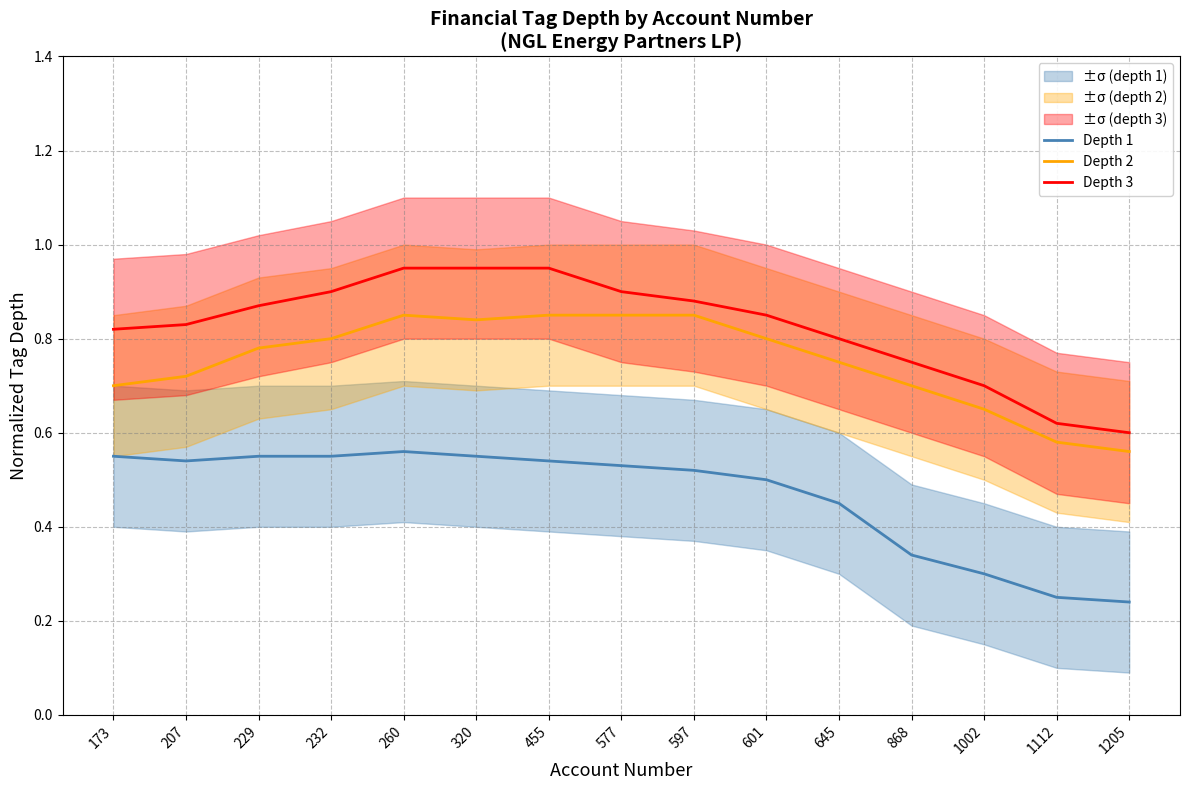

Reading right to left, what are all the values shown in this chart?

Depth 1: 1205=0.2	1112=0.2	1002=0.3	868=0.3	645=0.5	601=0.5	597=0.5	577=0.5	455=0.5	320=0.6	260=0.6	232=0.6	229=0.6	207=0.5	173=0.6
Depth 2: 1205=0.6	1112=0.6	1002=0.7	868=0.7	645=0.8	601=0.8	597=0.8	577=0.8	455=0.8	320=0.8	260=0.8	232=0.8	229=0.8	207=0.7	173=0.7
Depth 3: 1205=0.6	1112=0.6	1002=0.7	868=0.8	645=0.8	601=0.8	597=0.9	577=0.9	455=0.9	320=0.9	260=0.9	232=0.9	229=0.9	207=0.8	173=0.8